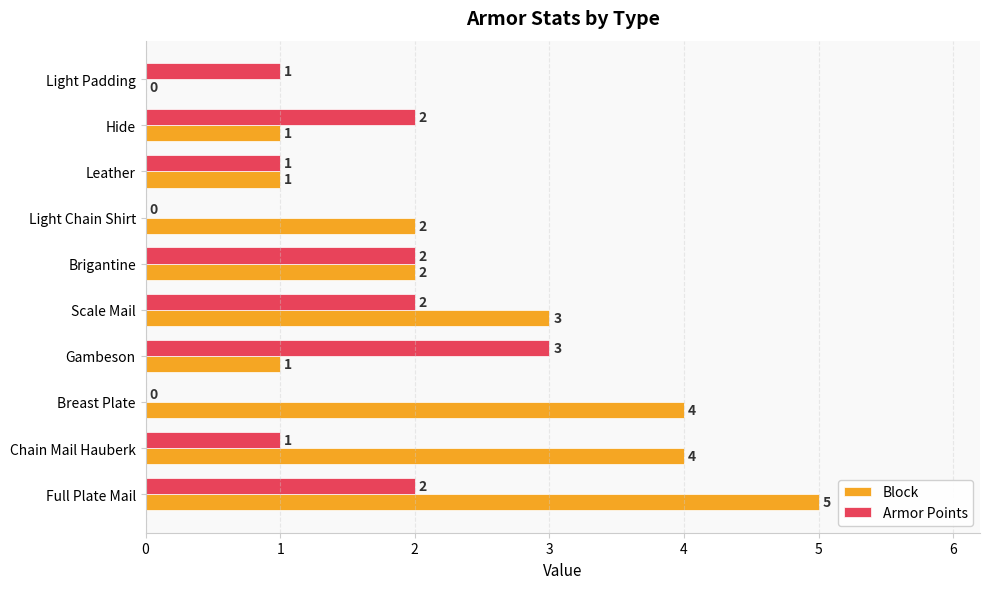

Which series has the largest total across all categories?

Block